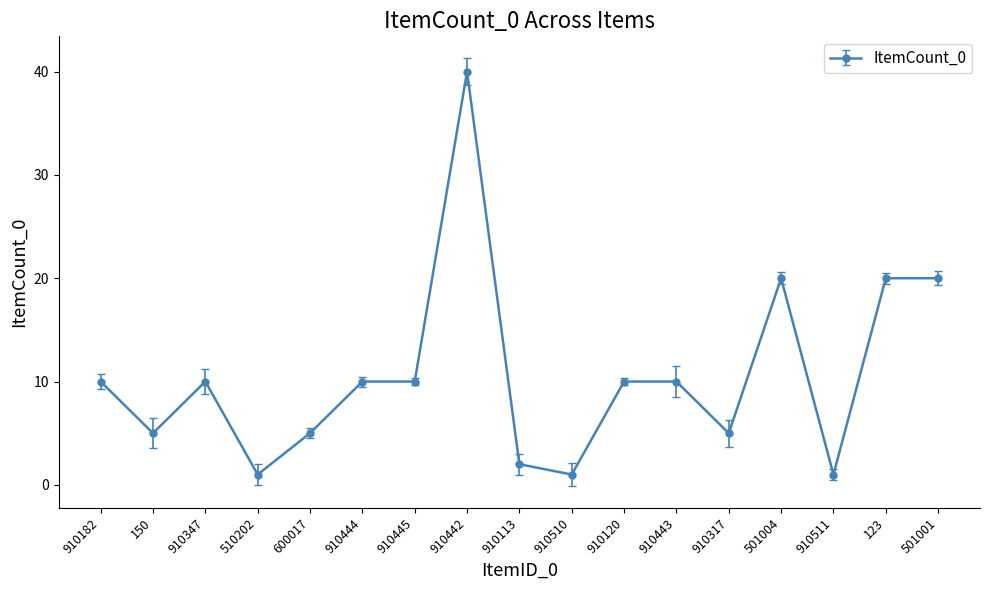

Is it true that the value at 910347 is 10?

True